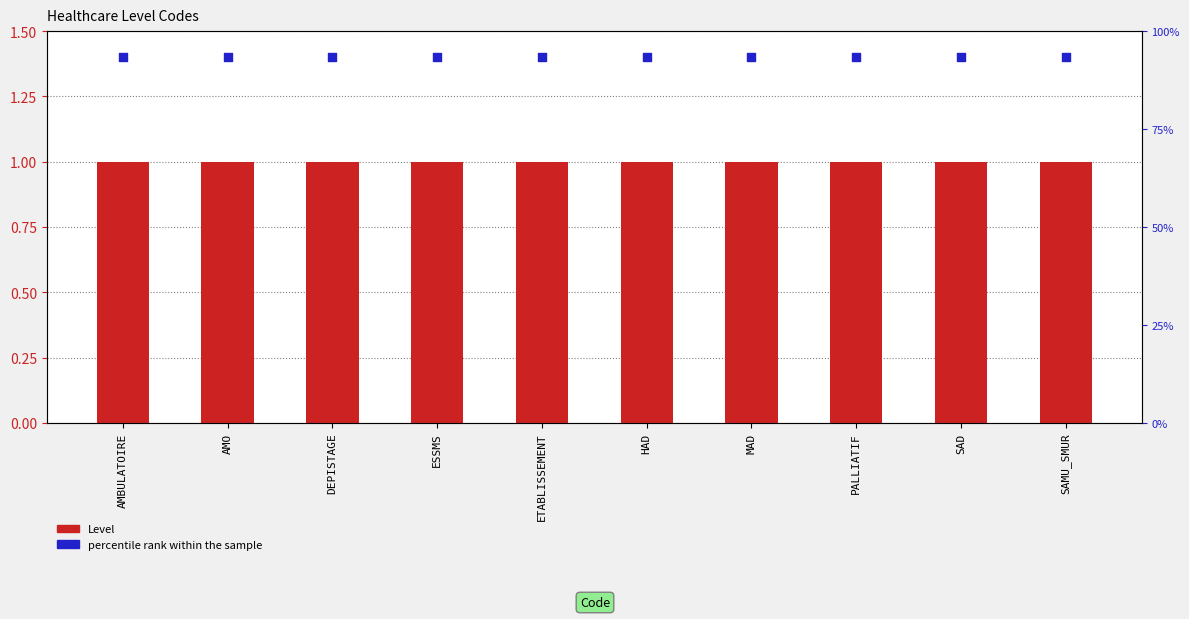

Which series contains the highest Y value?

percentile rank within the sample